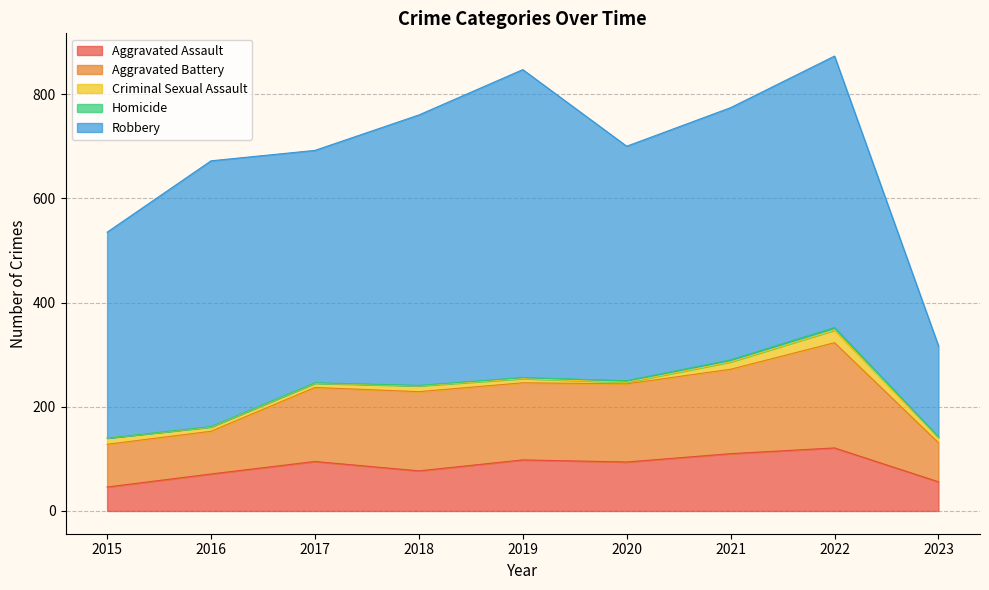

What is the minimum value for Robbery?

175